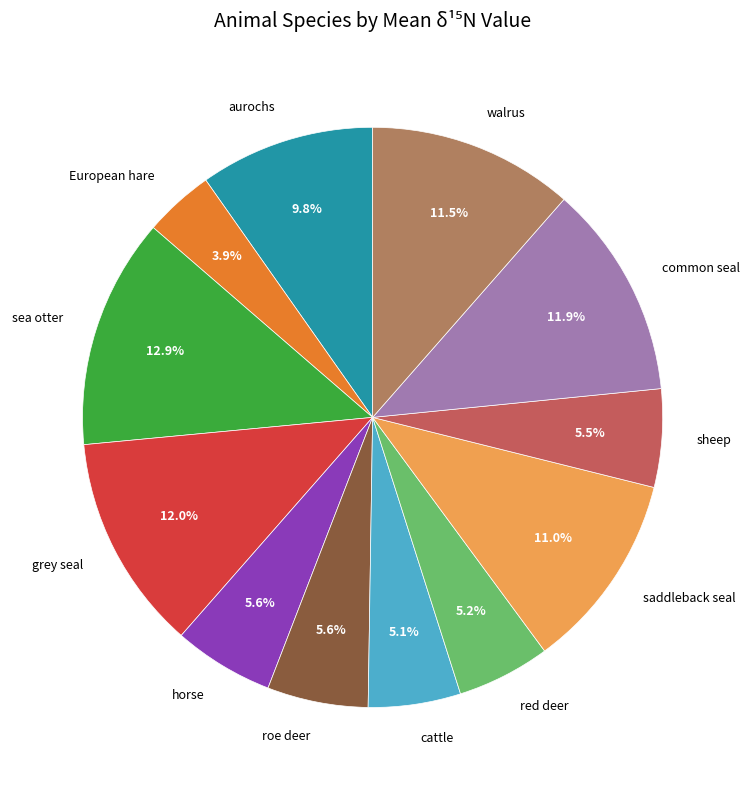

To the nearest percent, what is the difference between the largest and smallest slice percentages?

9%